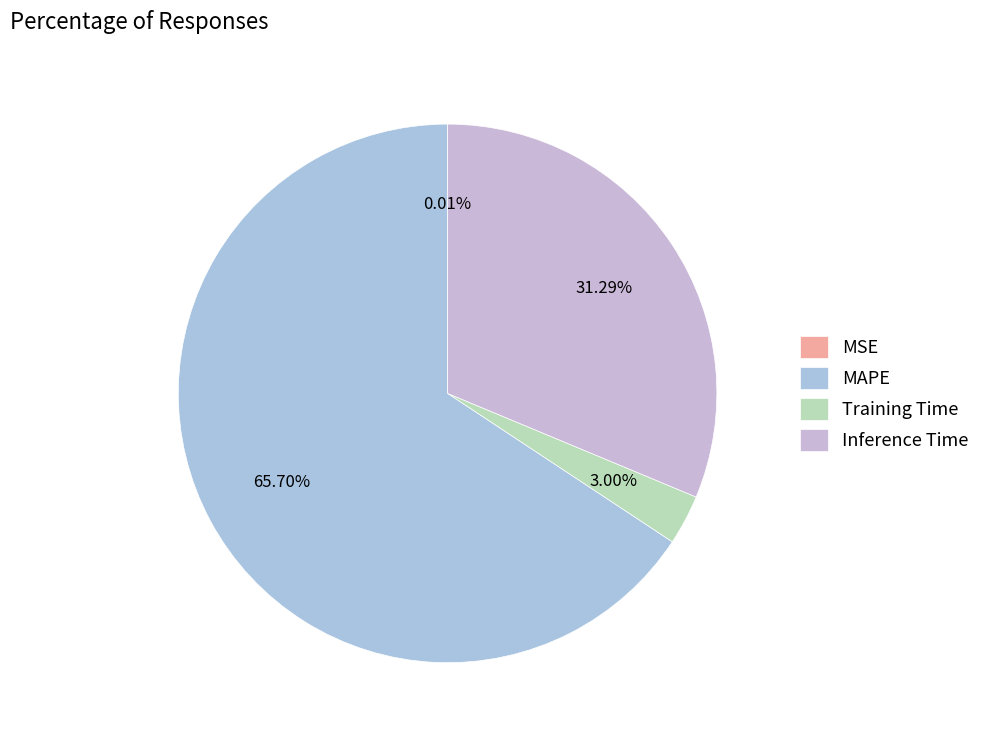

To the nearest percent, what is the combined percentage of MSE and MAPE?

66%